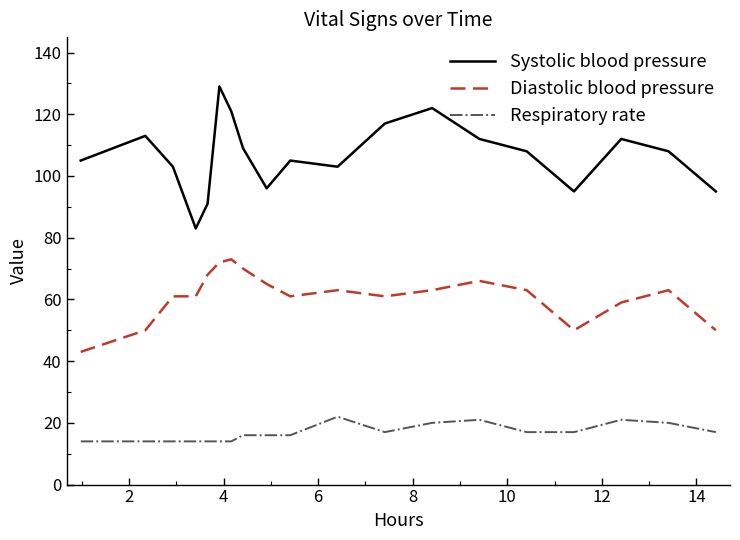

What is the minimum value for Diastolic blood pressure?

43